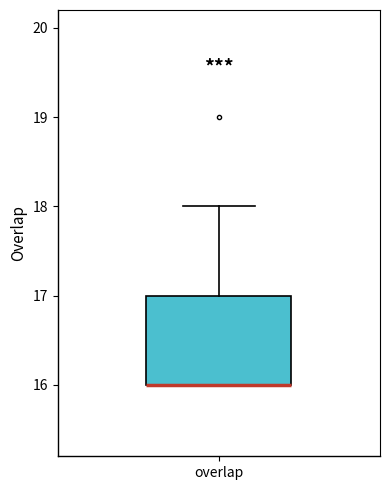

Where is the lower edge of the box for overlap on the y-axis? The values are not printed on the chart, so give them approximately, as read against the axis.

16